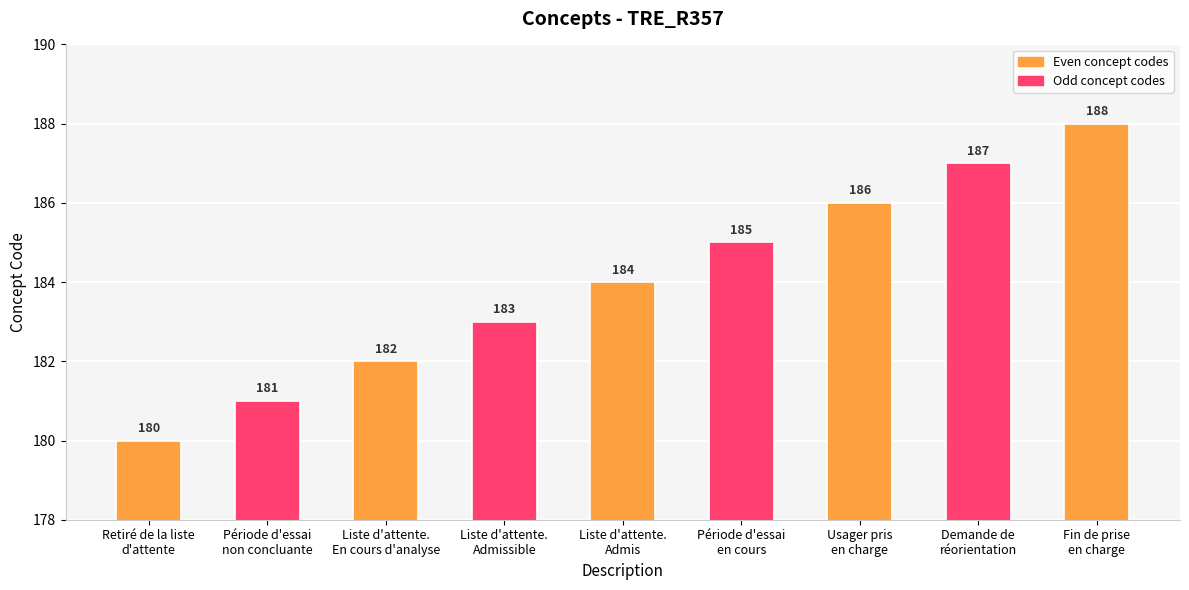

What is the sum of the values at Fin de prise
en charge and Liste d'attente.
En cours d'analyse?

370